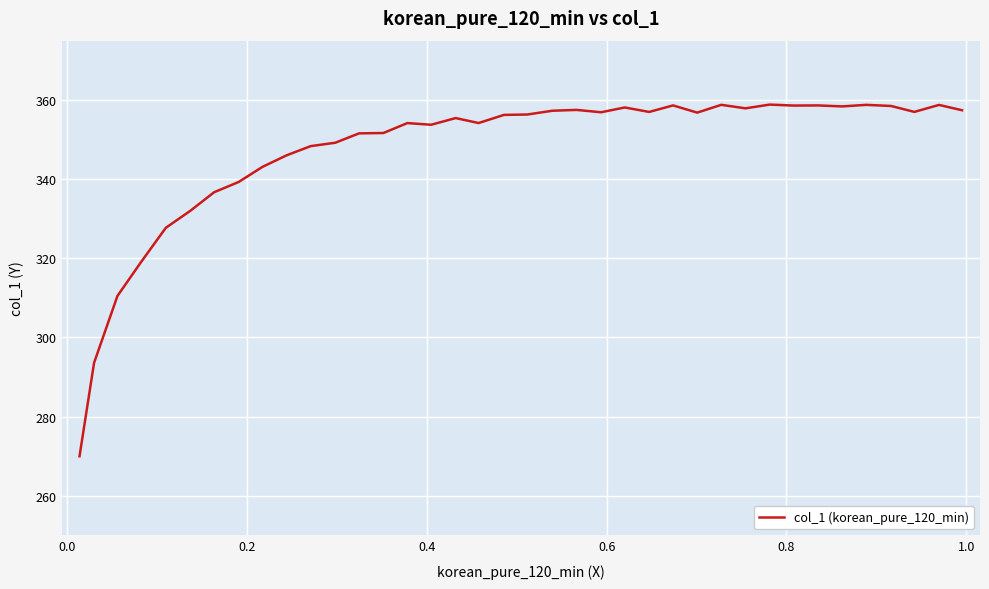

What is the maximum value shown in the chart?

358.8